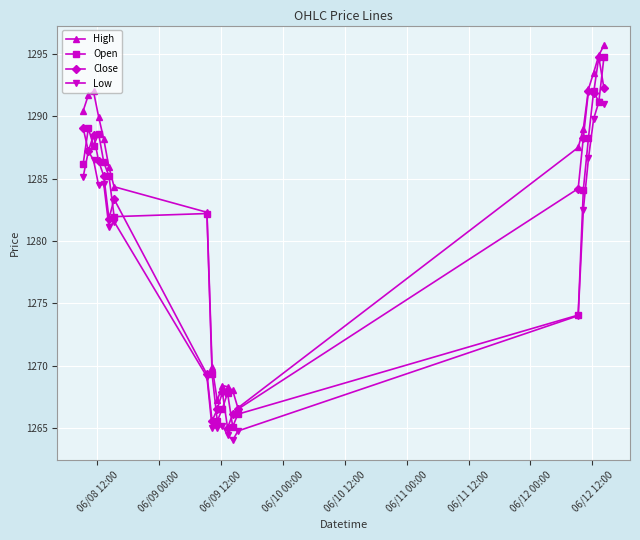

What is the greatest value displayed?

1295.7